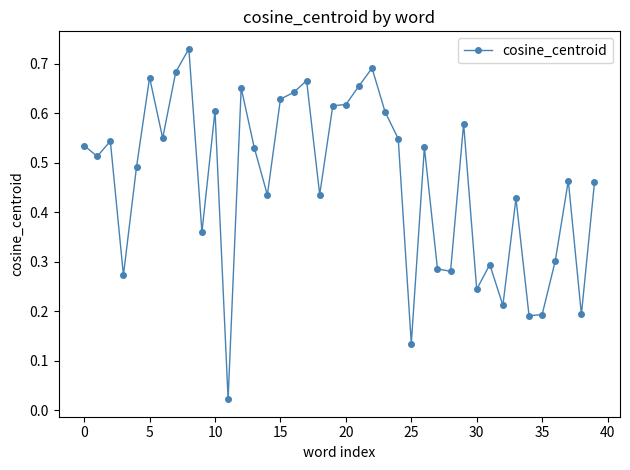

True or false: the data shows 1.1 at 5.

False